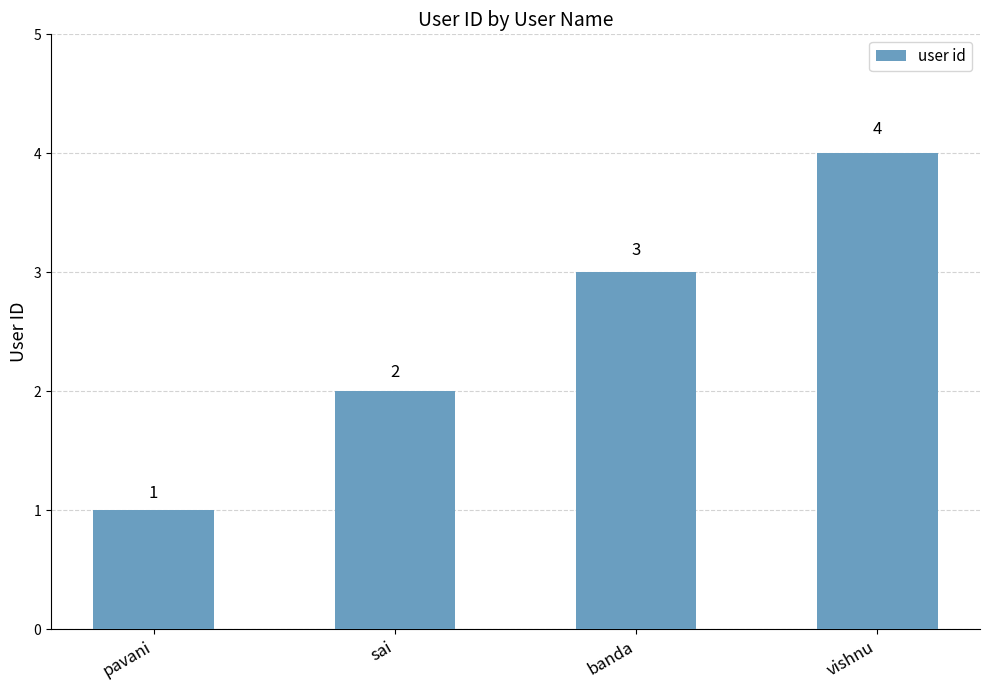

Rank the categories by value from highest to lowest.

vishnu, banda, sai, pavani